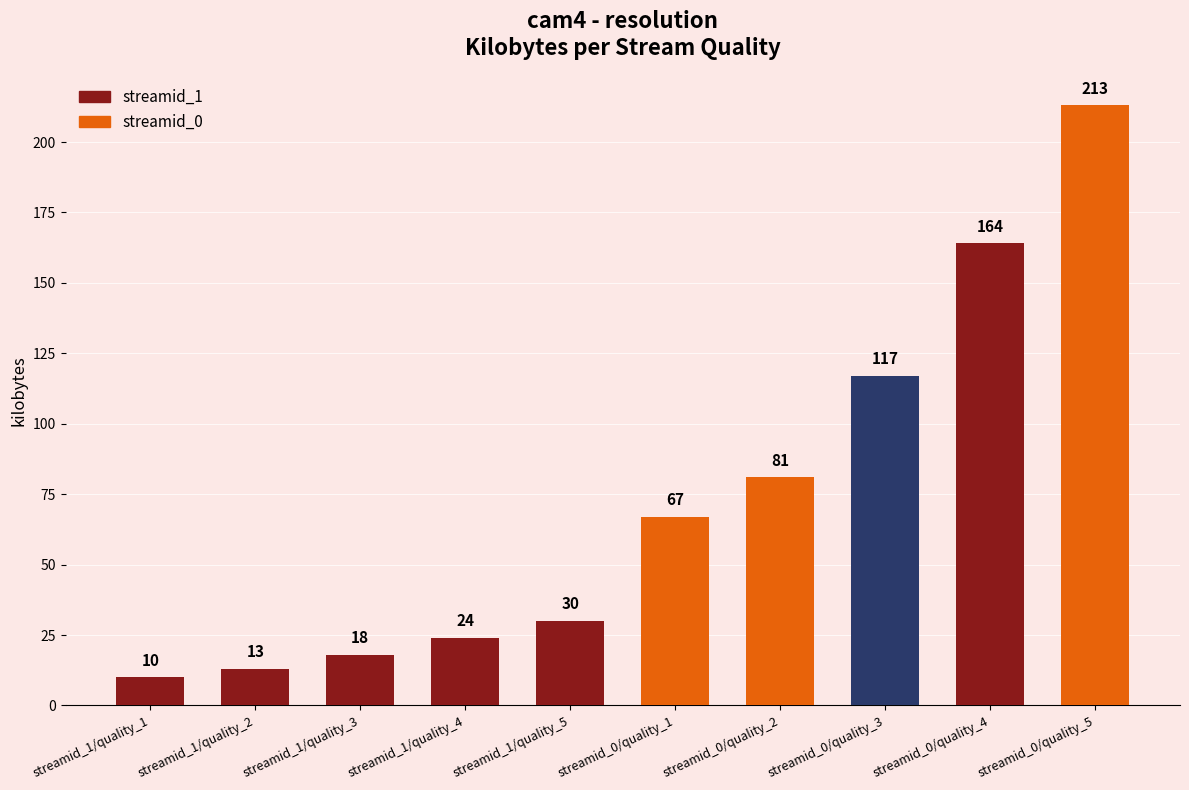

The chart shows a value of 164 at streamid_0/quality_4. True or false?

True